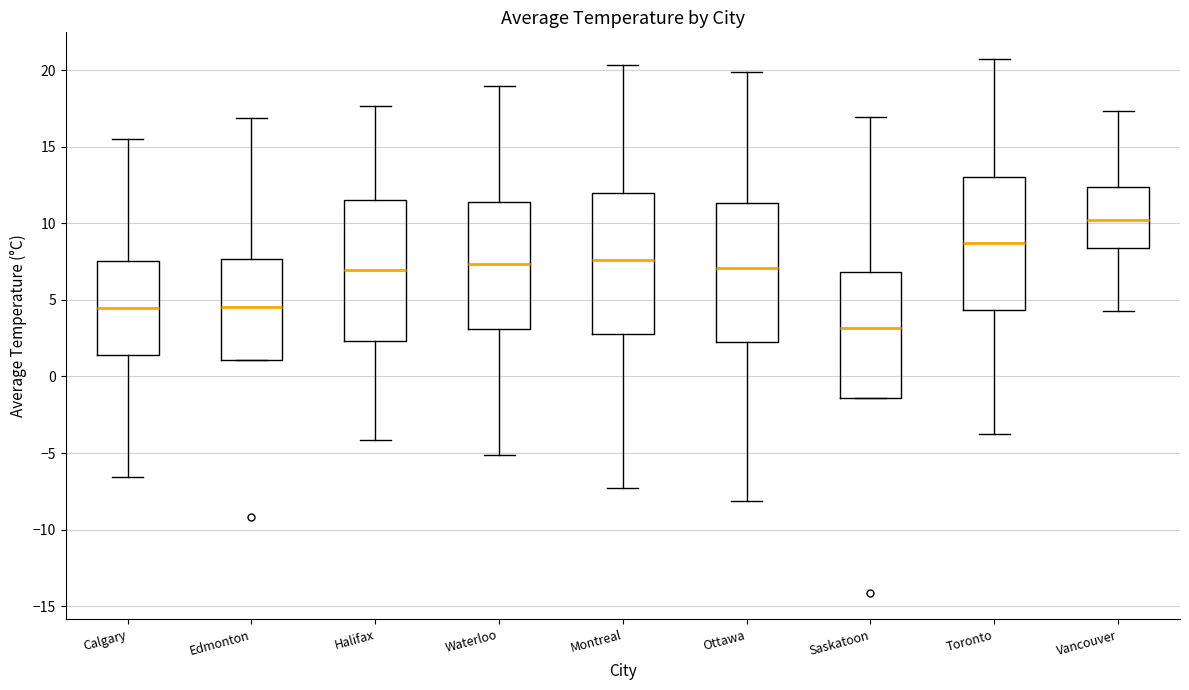

Which box has the highest median line?

Vancouver